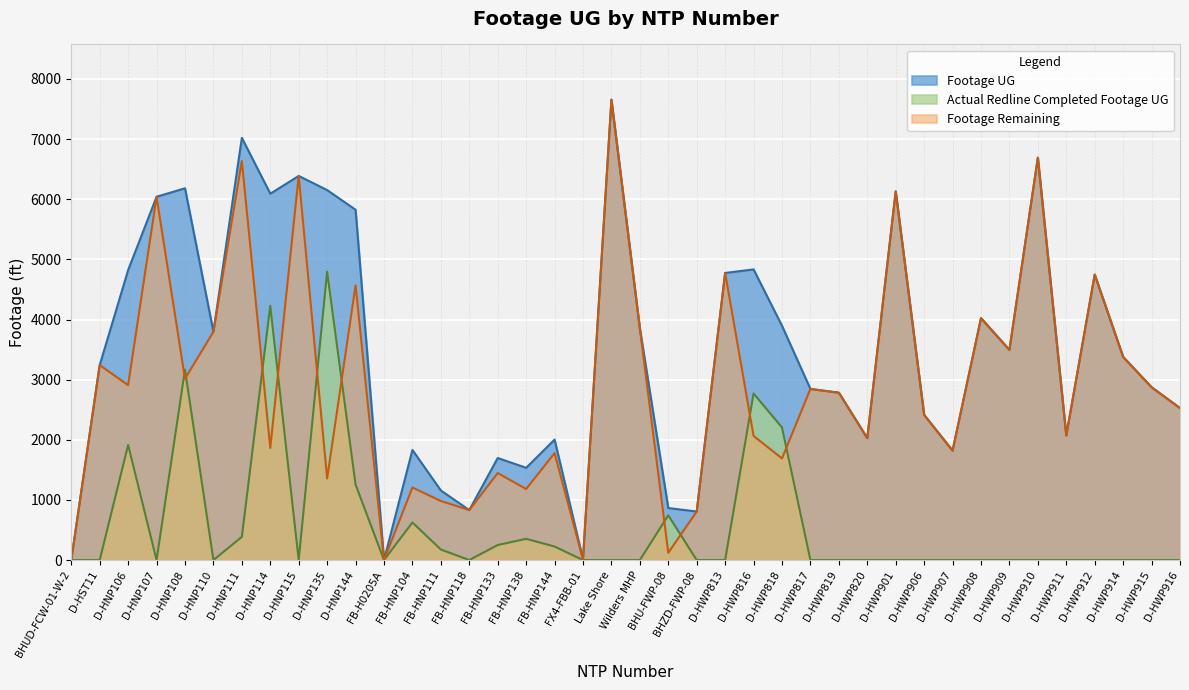

Rank the series by their maximum value, from highest to lowest.

Footage UG, Footage Remaining, Actual Redline Completed Footage UG